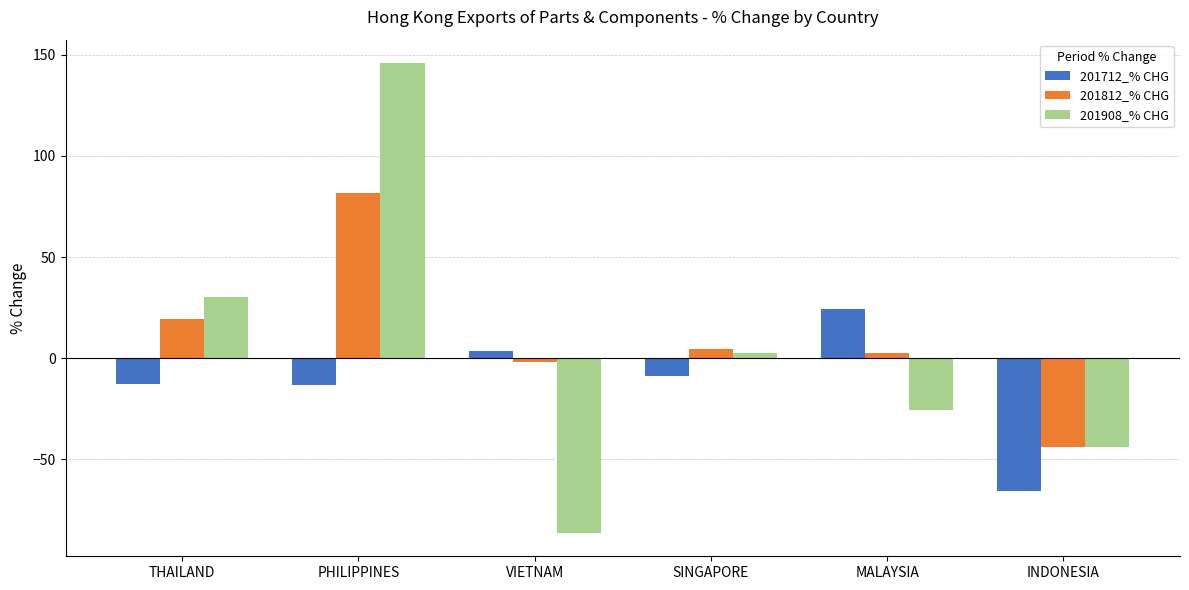

What position from the left is VIETNAM?

3